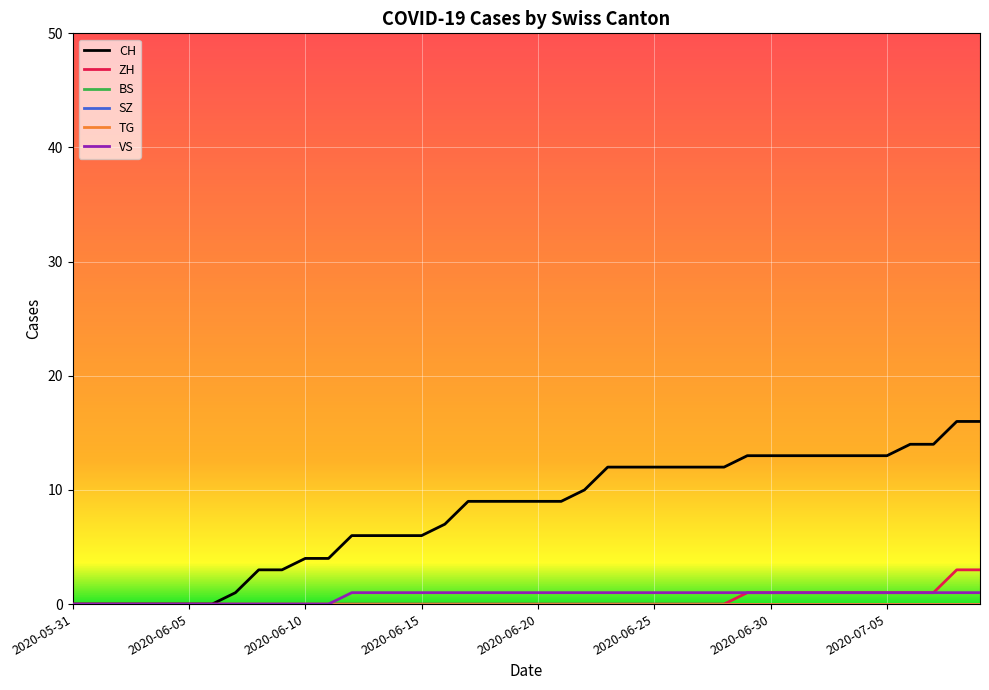

At which label does TG reach its minimum?

2020-05-31